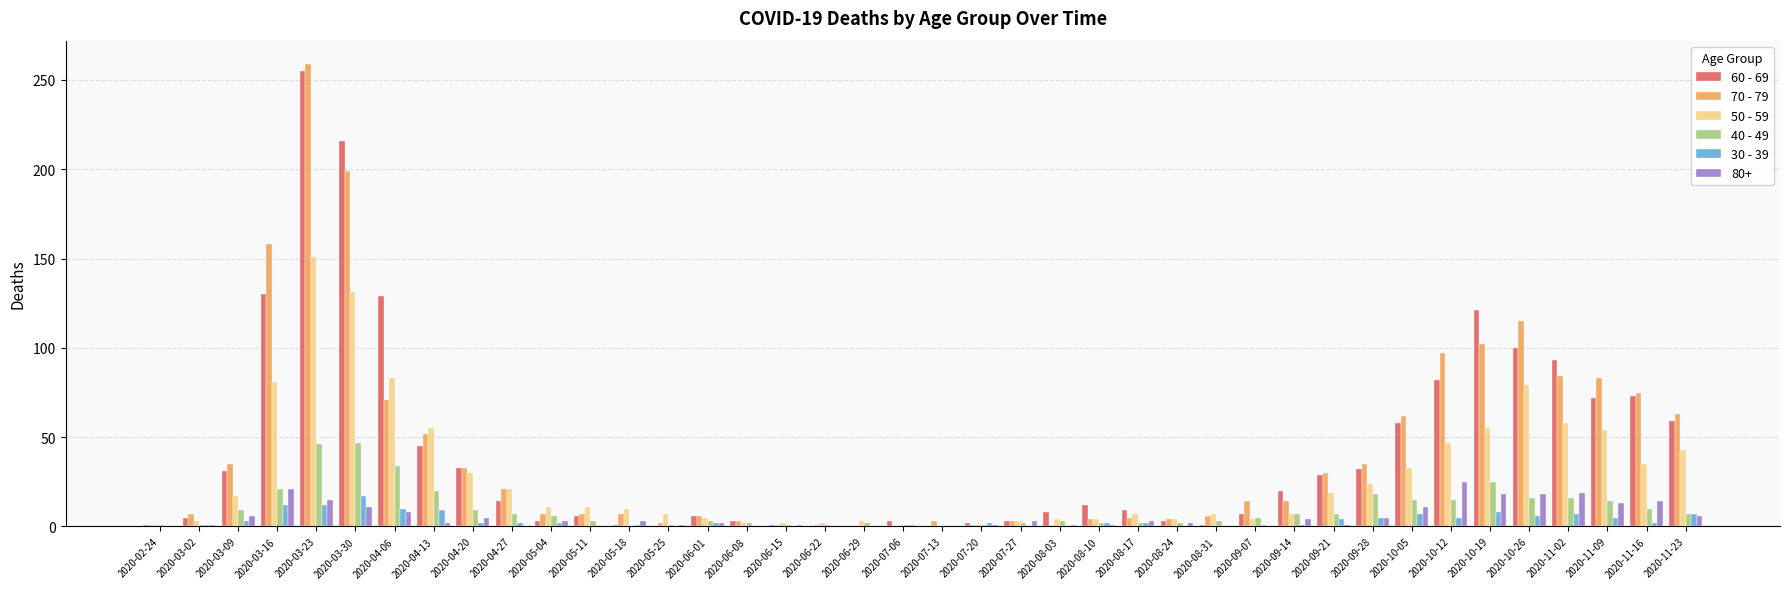

What is the sum of all 60 - 69 values?

1666